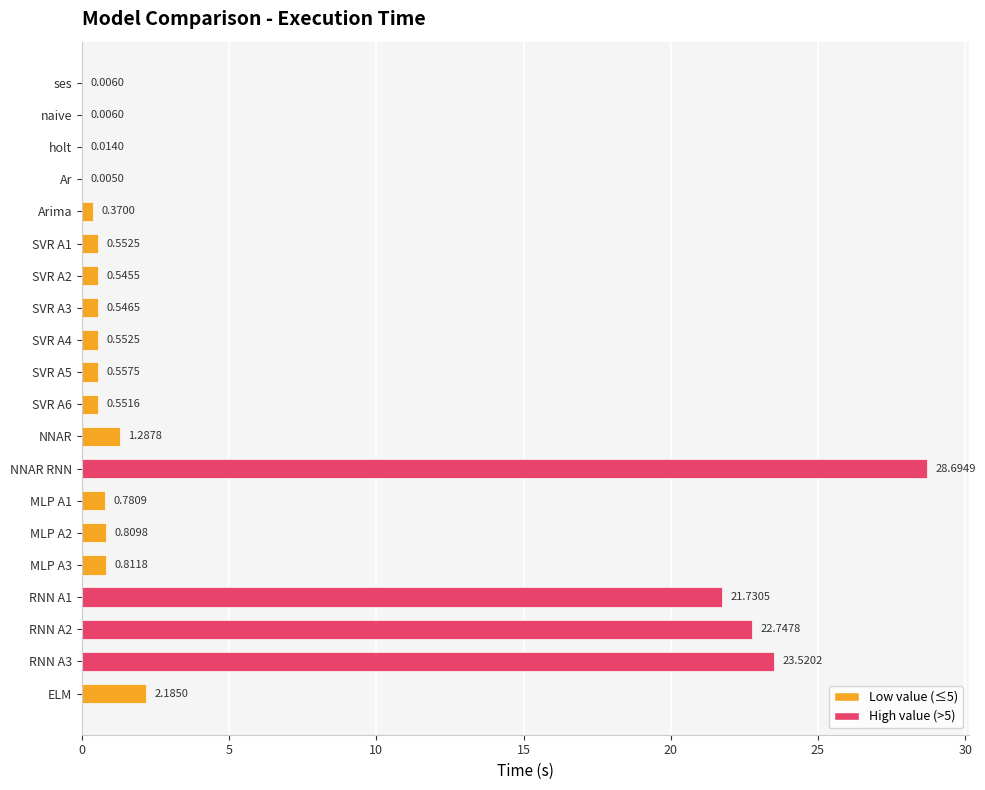

At which category does the chart reach its peak across all series?

NNAR RNN